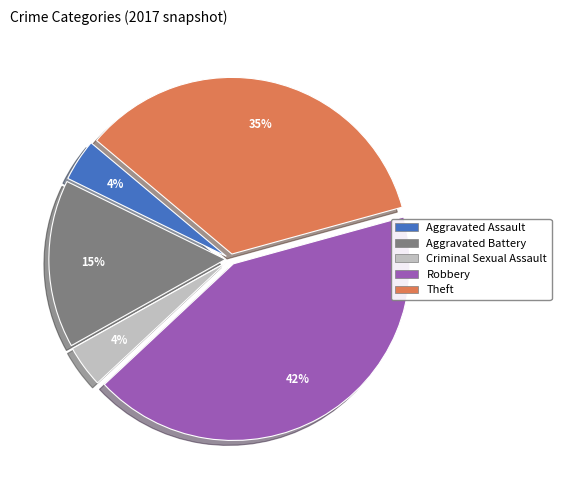

To the nearest percent, what percentage of the pie is Aggravated Battery?

15%